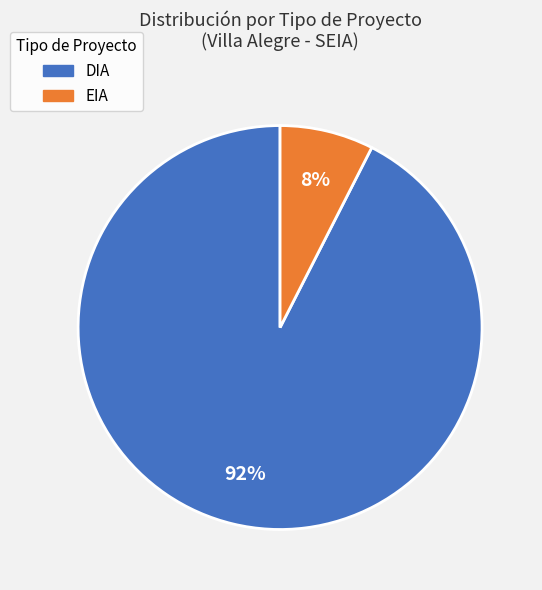

To the nearest percent, what portion does EIA represent?

8%